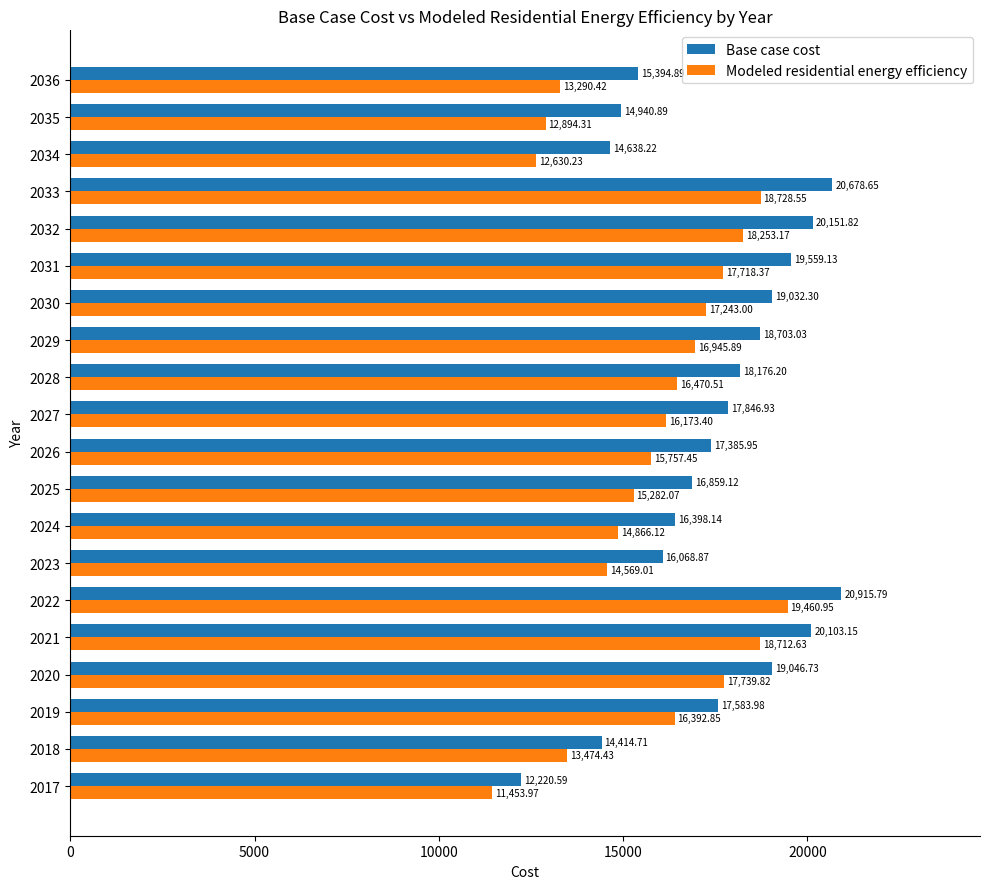

What is the difference between the second highest and minimum values in the Base case cost series?

8458.1